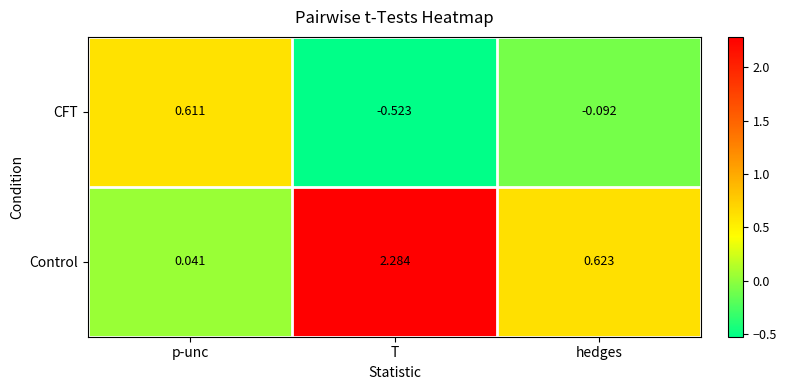

Which category has the lowest value across all series?

T